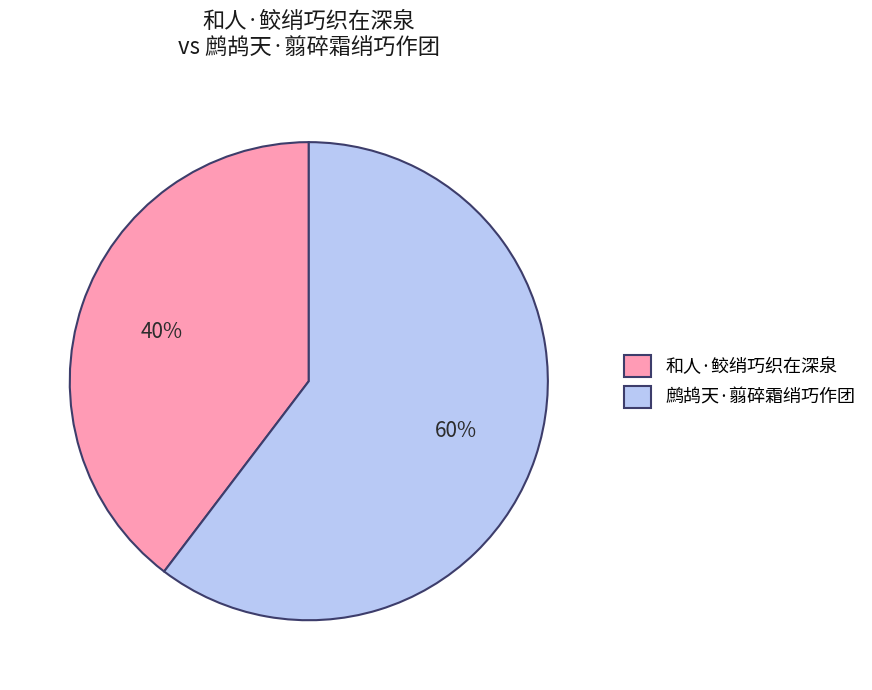

Does 和人·鲛绡巧织在深泉 represent more than half of the total?

No